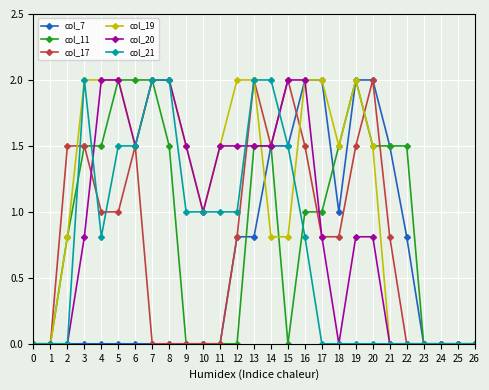

What is the average value of the col_7 series?

0.6